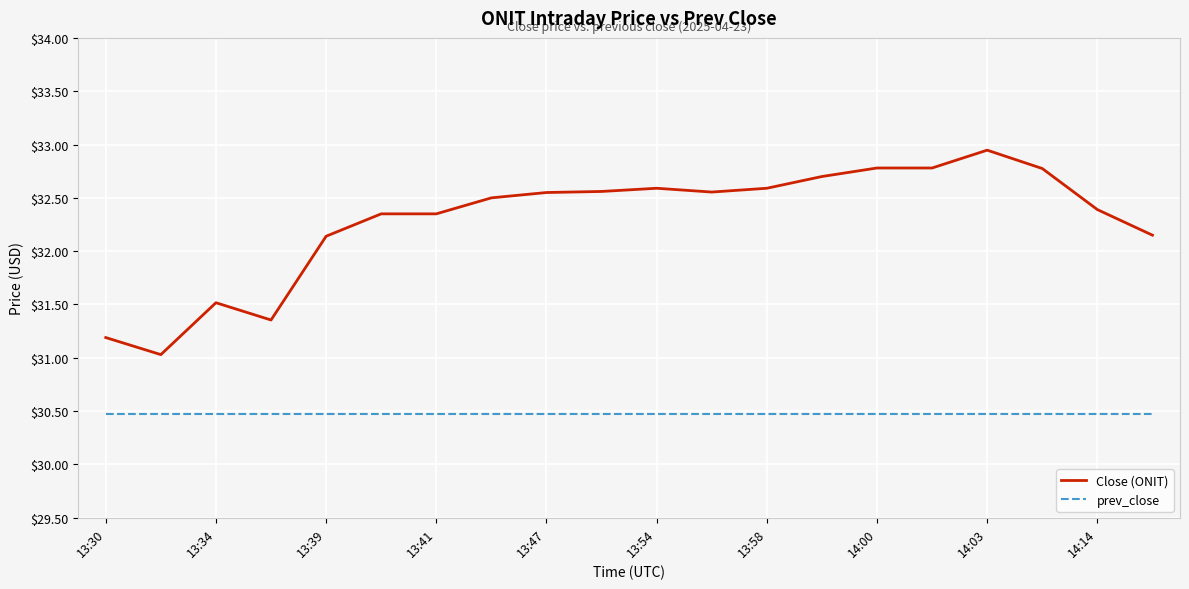

Rank the series by their average value, from lowest to highest.

prev_close, Close (ONIT)